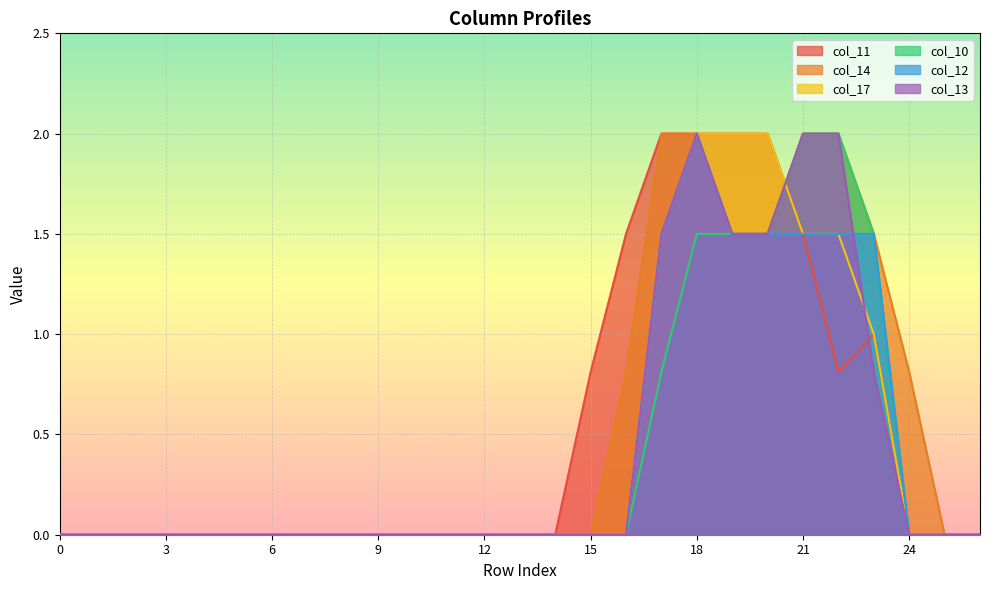

How many data points does each series have?

27